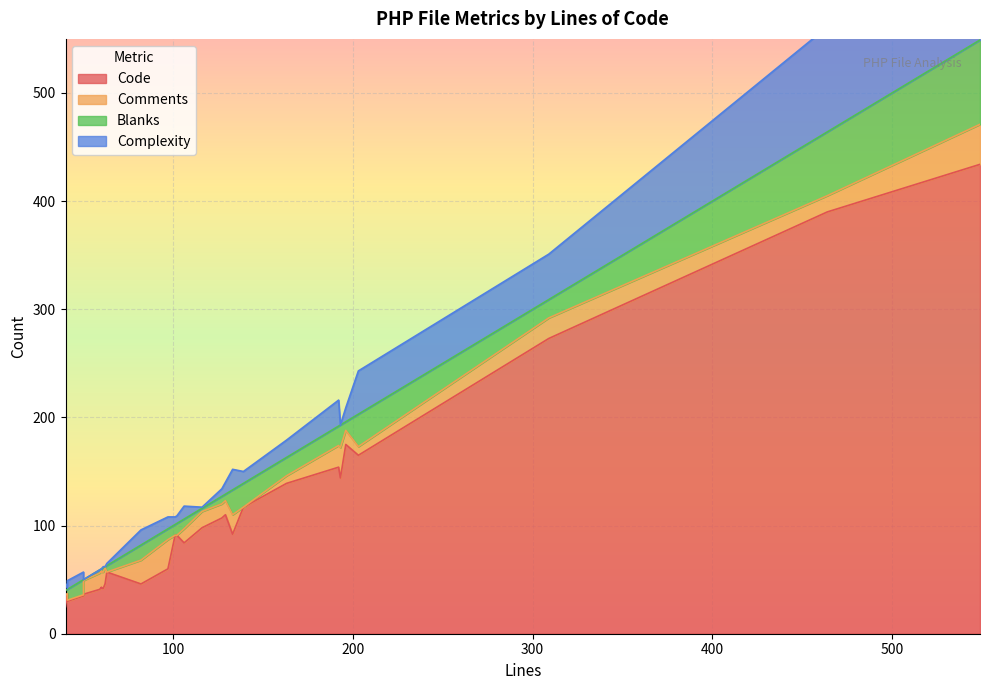

How many interior local peaks does the Complexity series have?

8